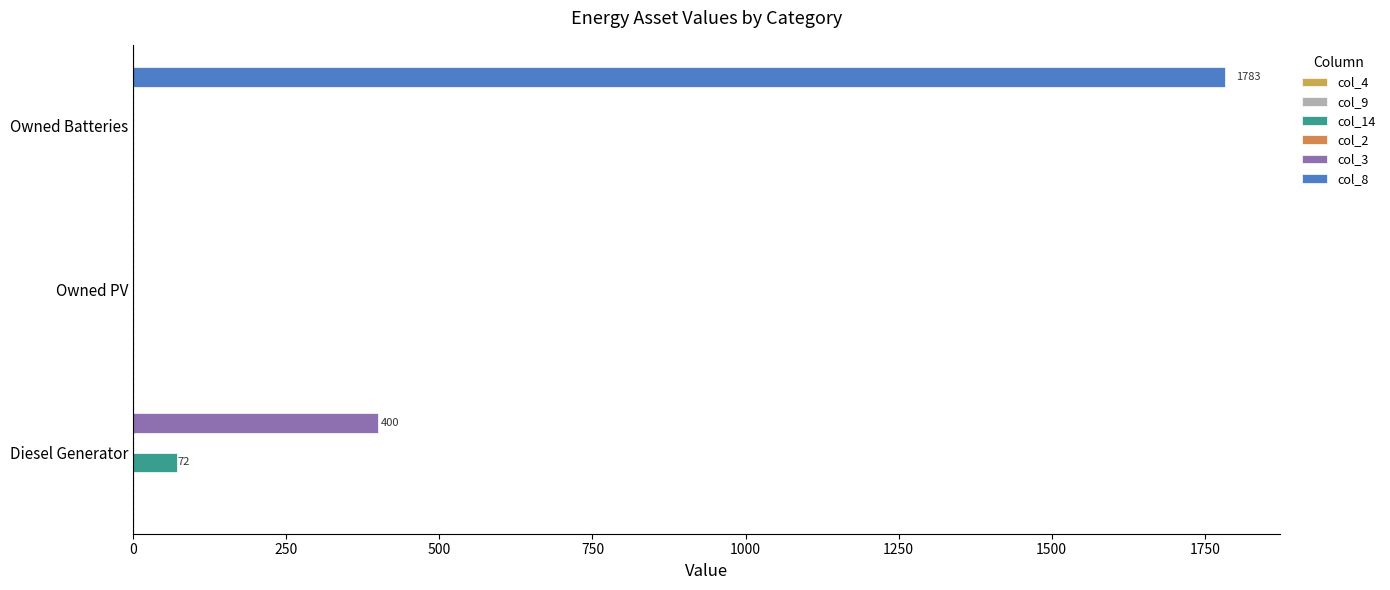

How many data points in col_14 are above 0?

1